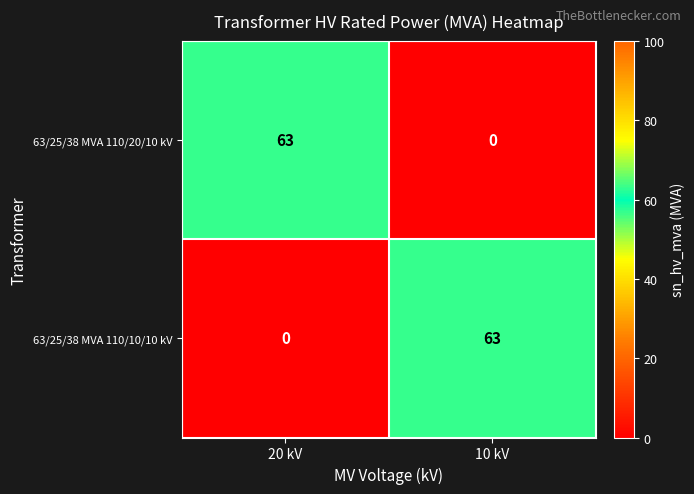

Read the 63/25/38 MVA 110/20/10 kV value at 20 kV.

63